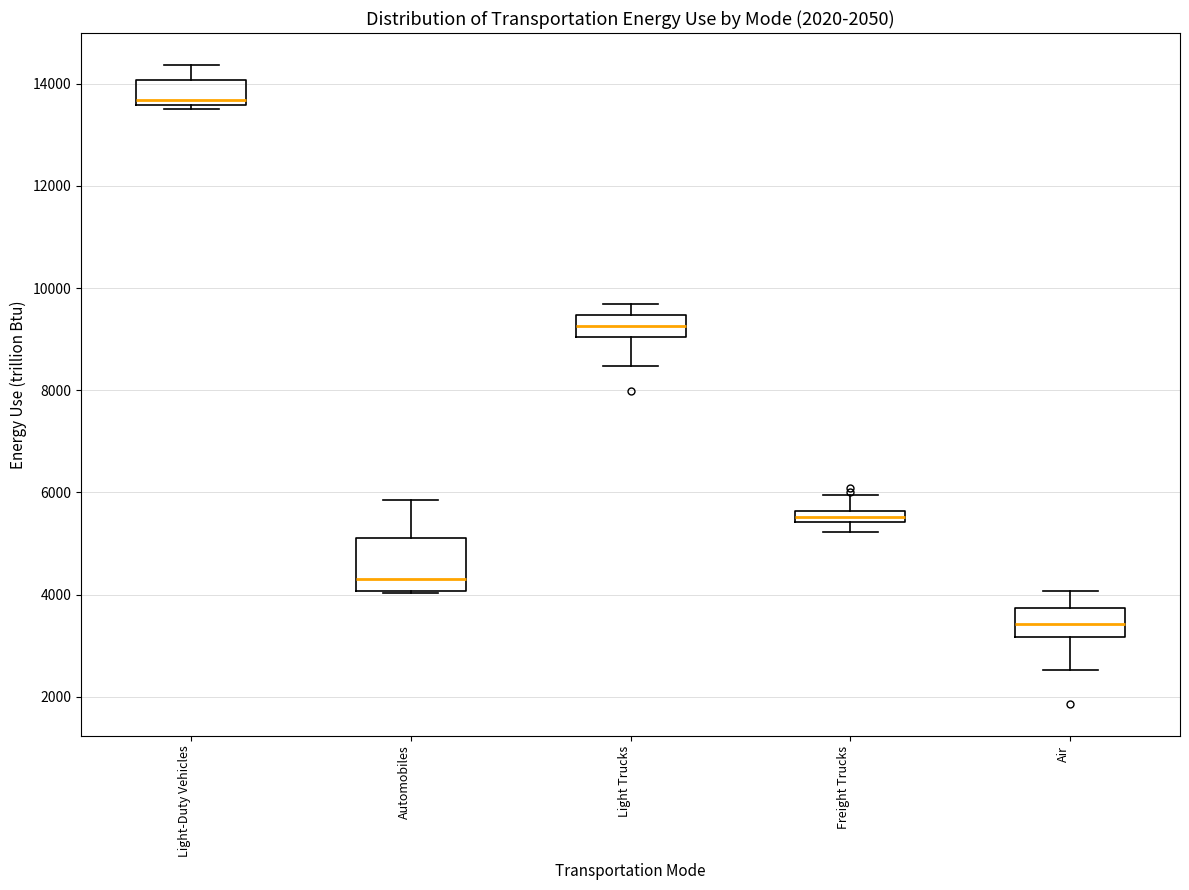

Where is the upper edge of the box for Automobiles on the y-axis? The values are not printed on the chart, so give them approximately, as read against the axis.

5200